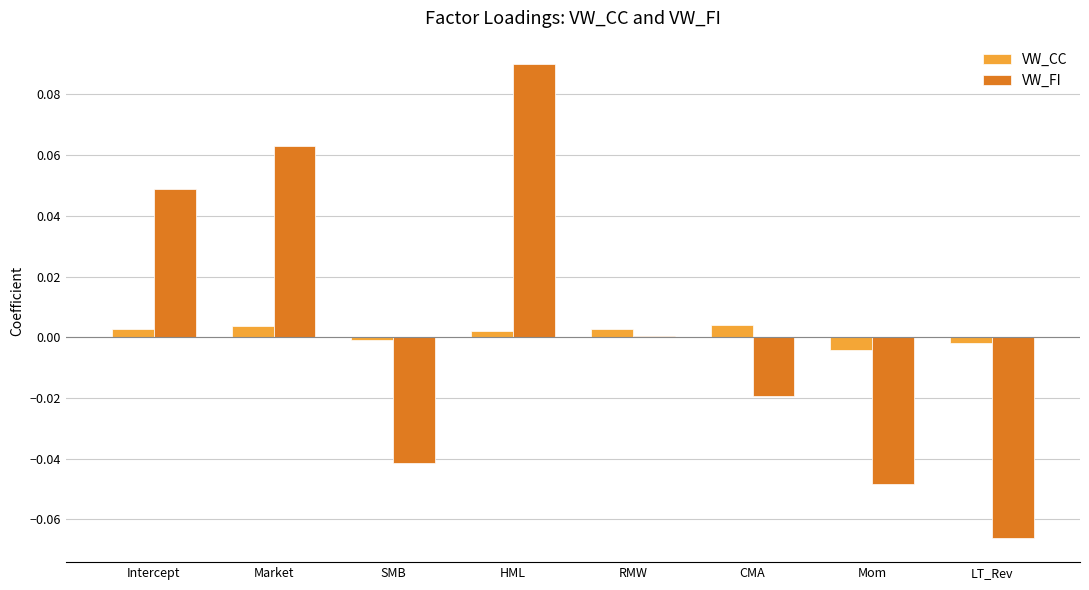

Count the number of categories in the chart.

8